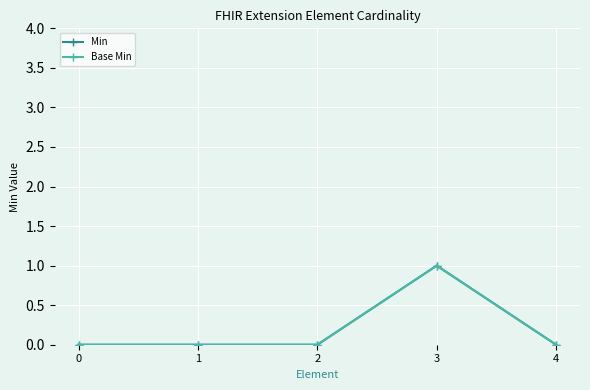

True or false: Base Min and Min cross at least once.

False